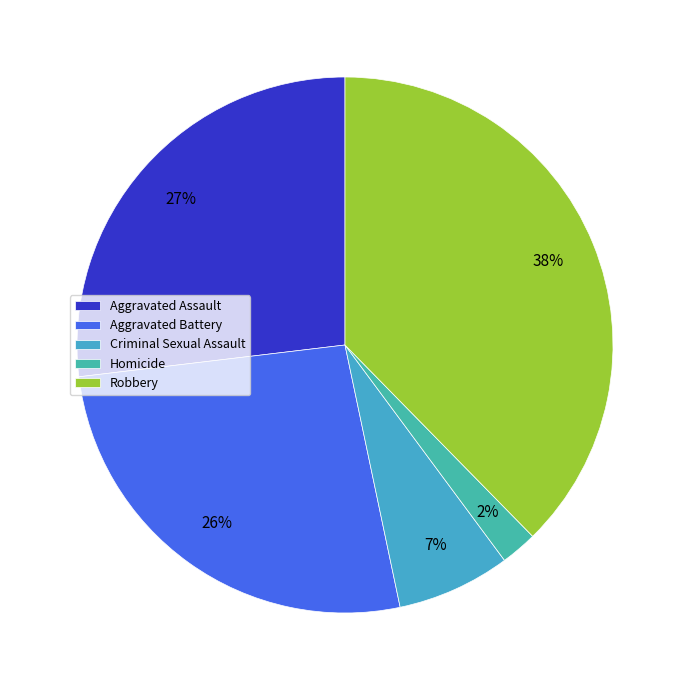

What percentage is the Aggravated Battery slice, to the nearest percent?

26%